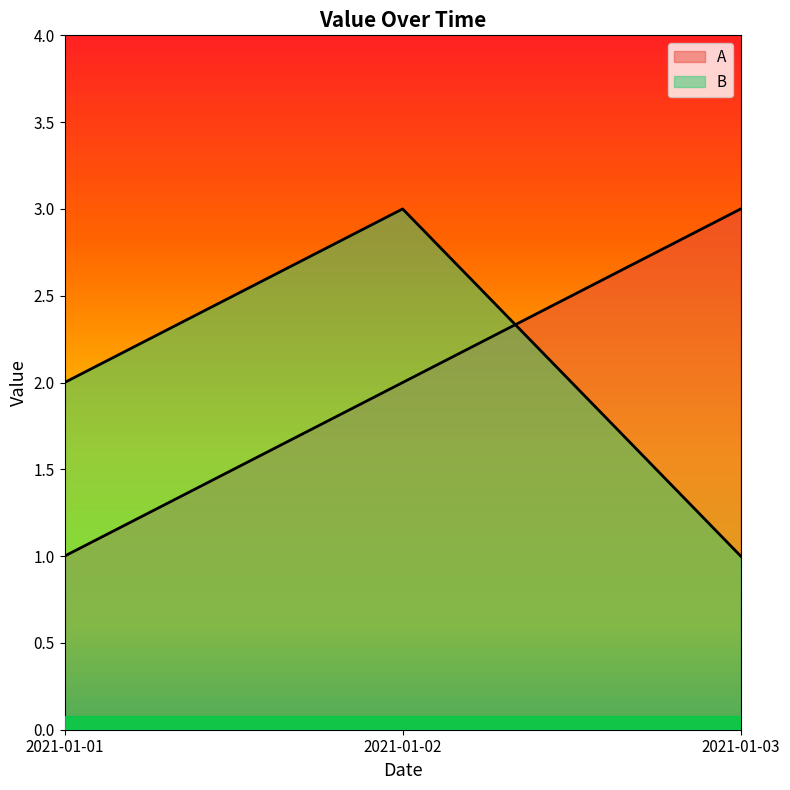

Which series has the widest spread of values?

A